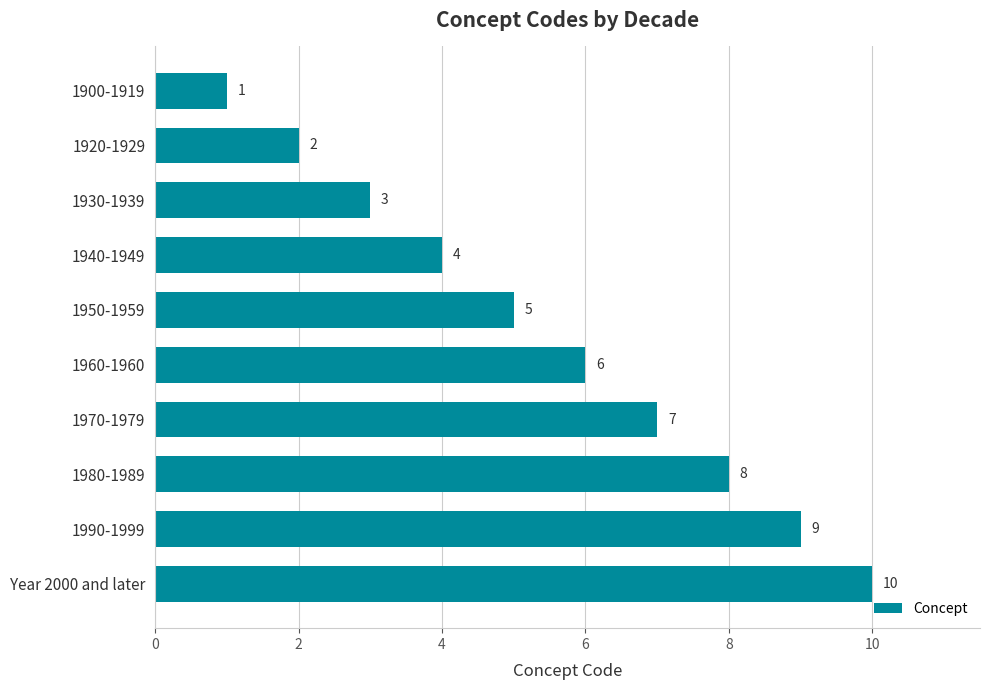

What is the average value?

6